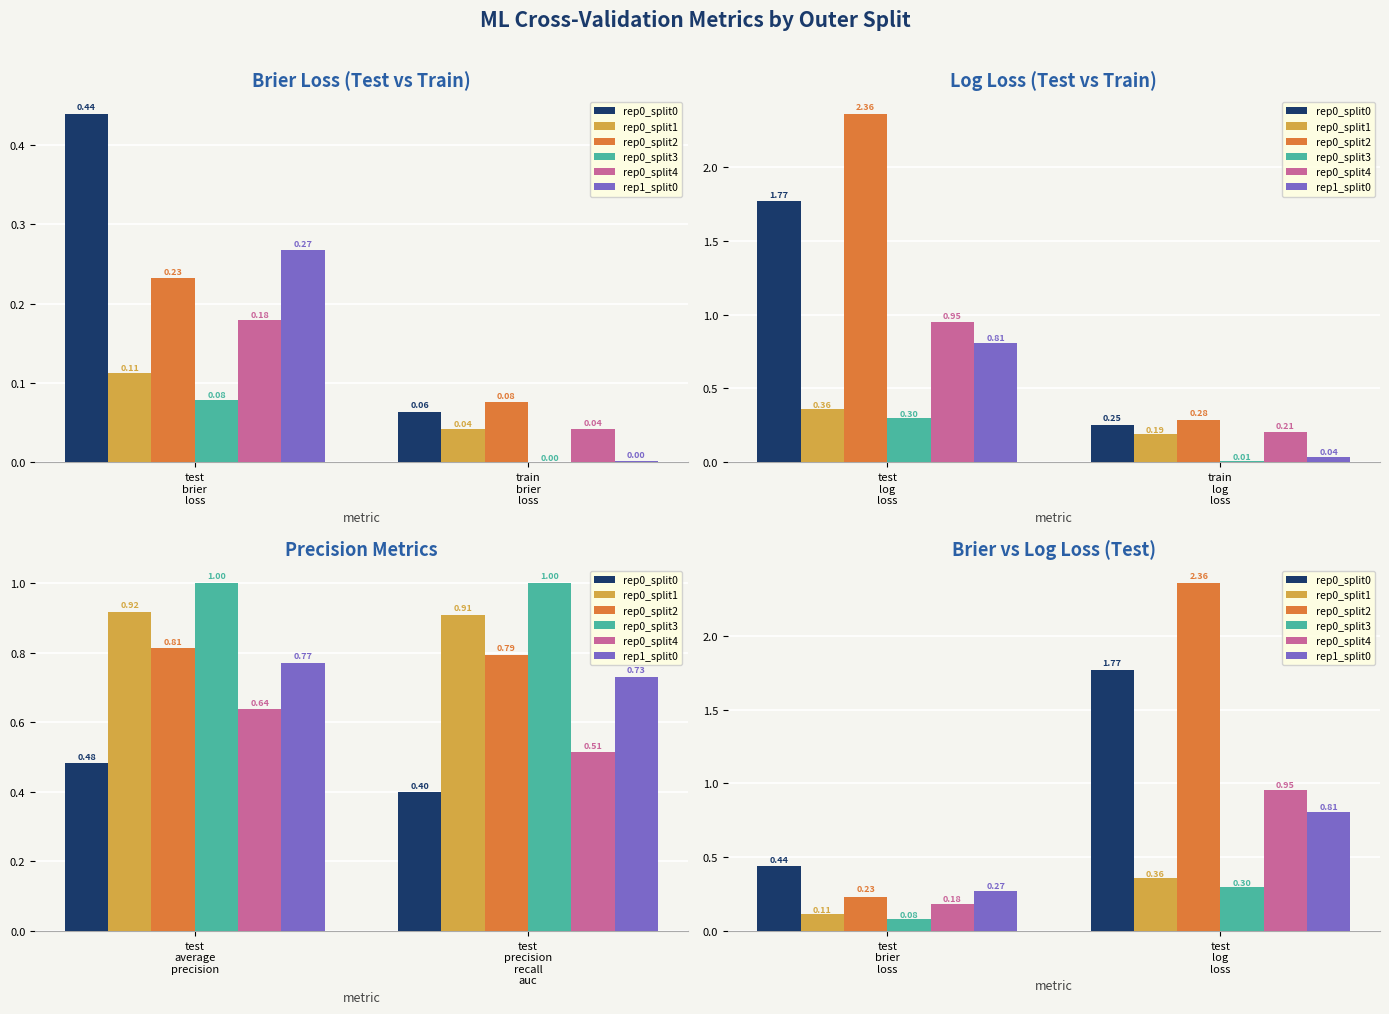

What position from the right is test log loss?

1